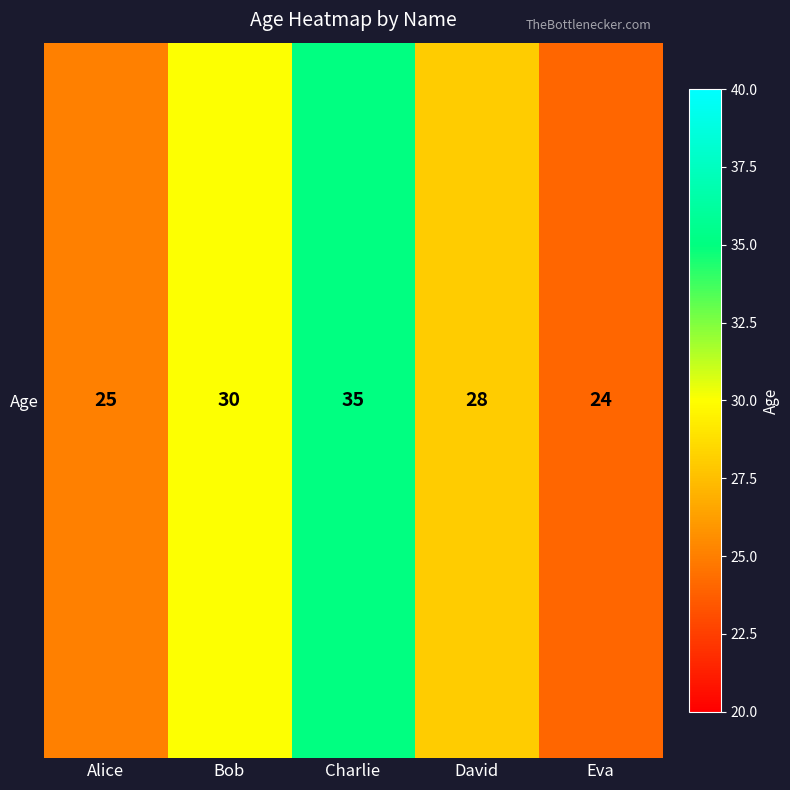

What is the difference between the maximum and minimum values?

11